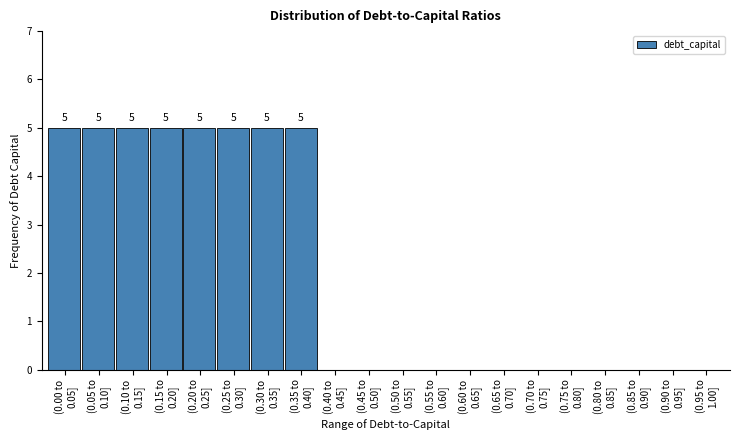

What is the greatest value displayed?

5